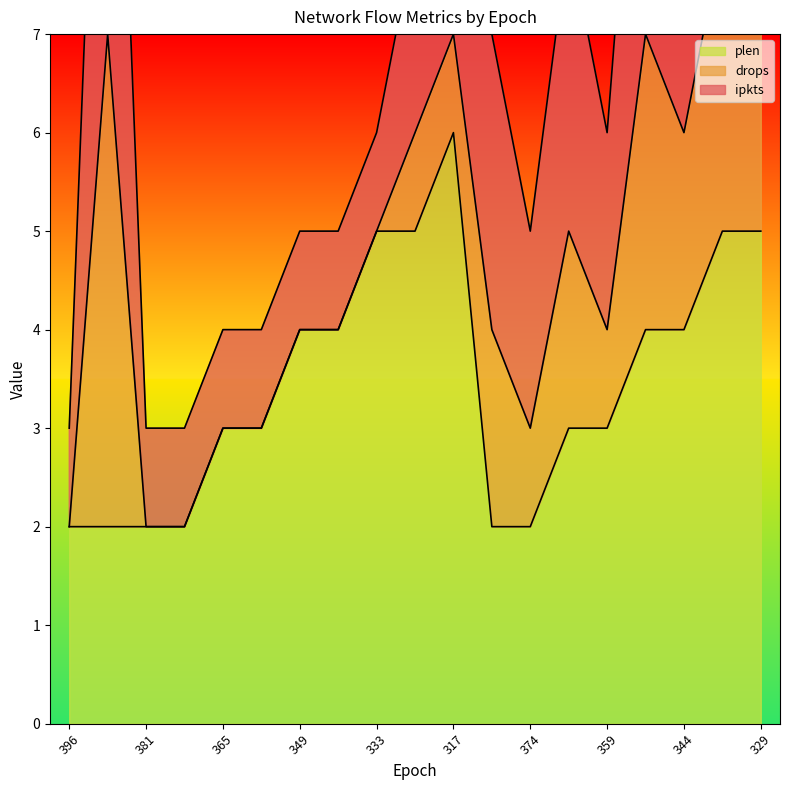

True or false: plen has a value of 4 at 317.

False